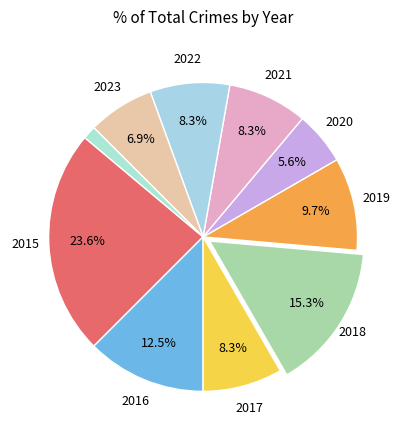

How many segments does this pie chart have?

10